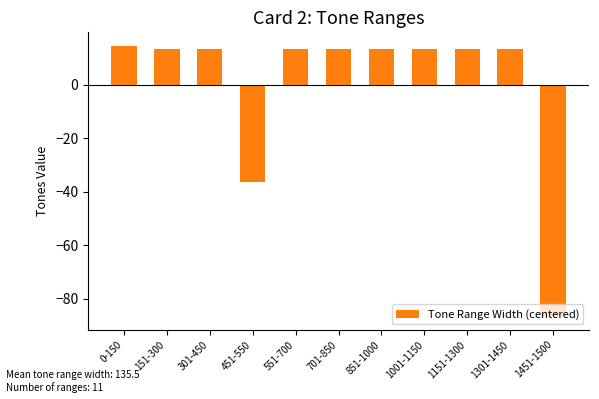

Between 151-300 and 1451-1500, which is larger?

151-300